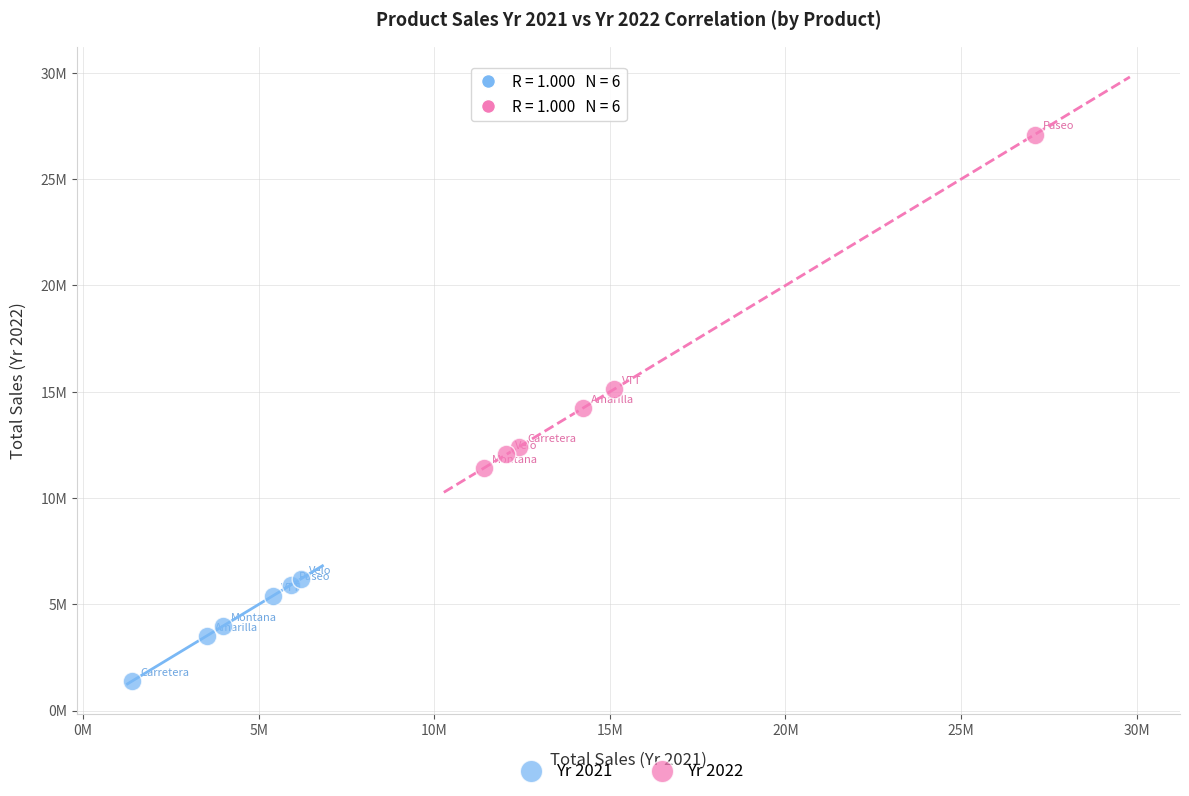

Which series contains the lowest Y value?

Yr 2021